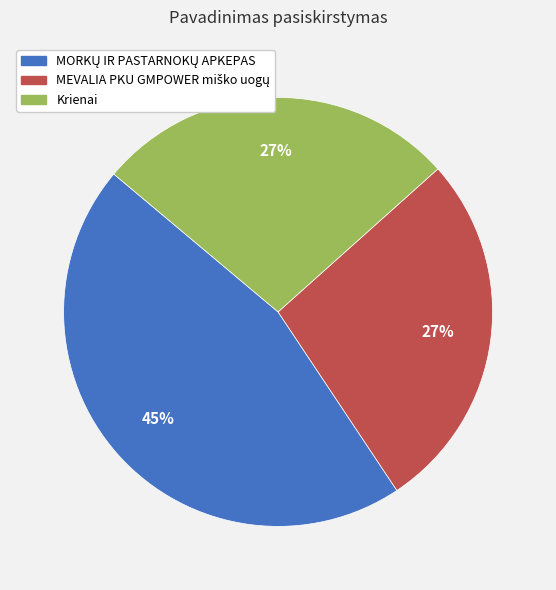

To the nearest percent, what is the difference between the largest and smallest slice percentages?

18%